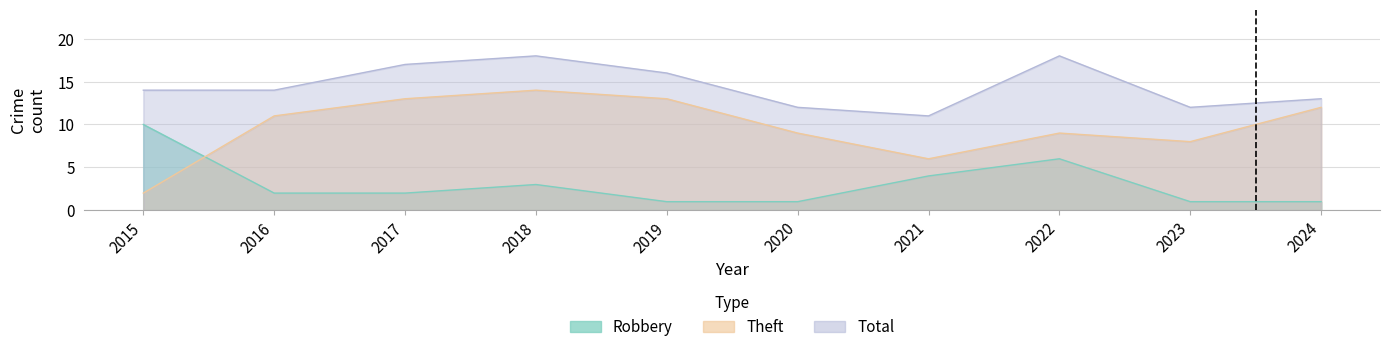

List the series in order of their peak value, lowest first.

Robbery, Theft, Total